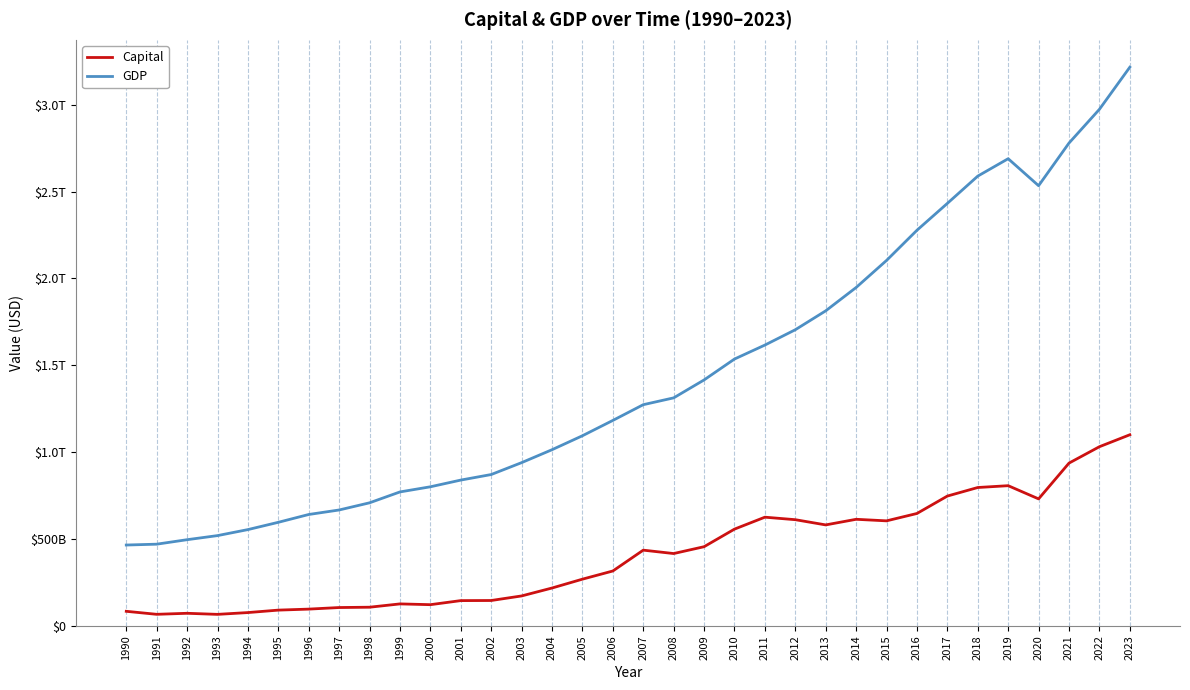

What is the maximum value for GDP?

3215973434046.1